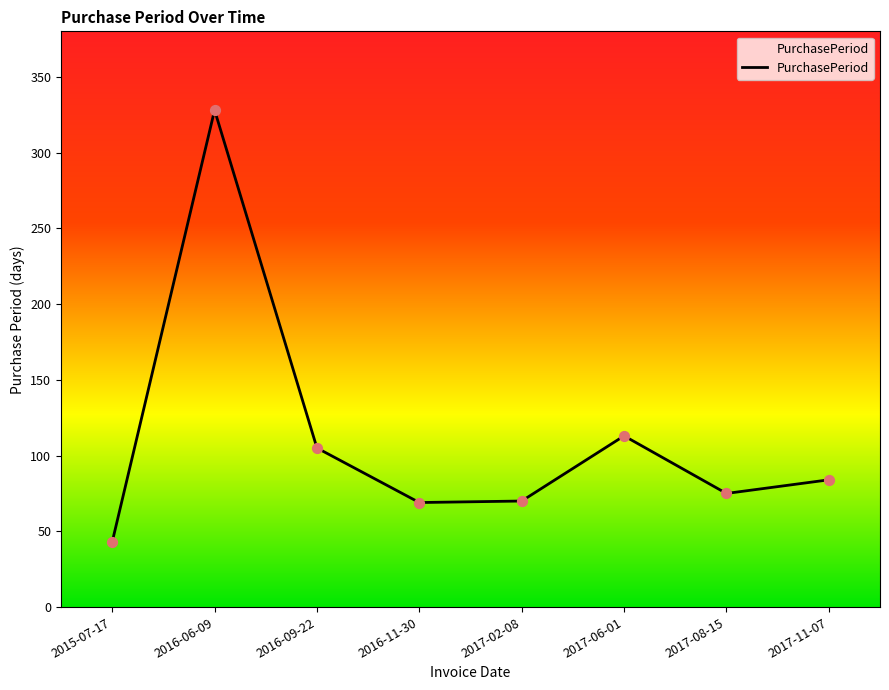

Between 2016-06-09 and 2017-08-15, which is larger?

2016-06-09